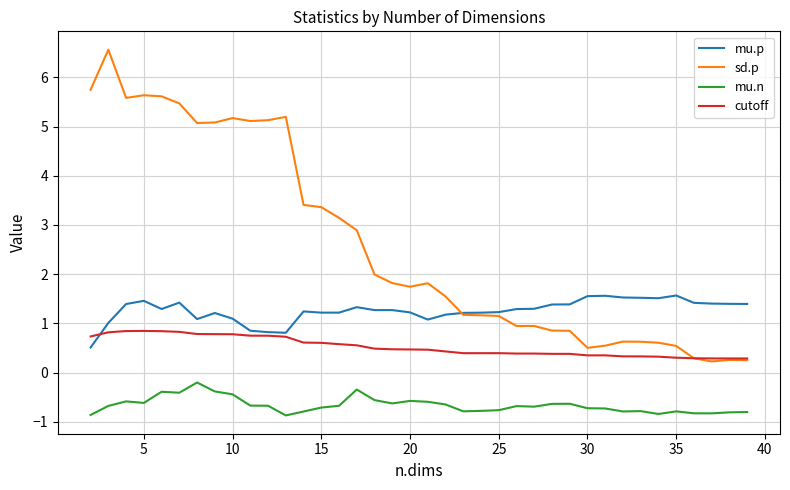

True or false: mu.n and sd.p cross at least once.

False